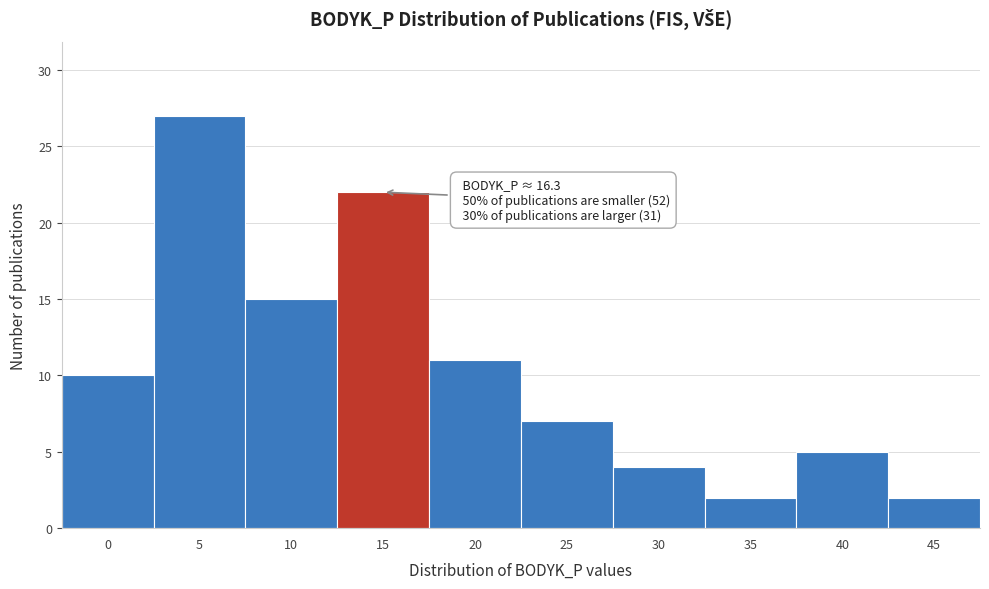

Reading left to right, list all the values displayed in this chart.

10	27	15	22	11	7	4	2	5	2